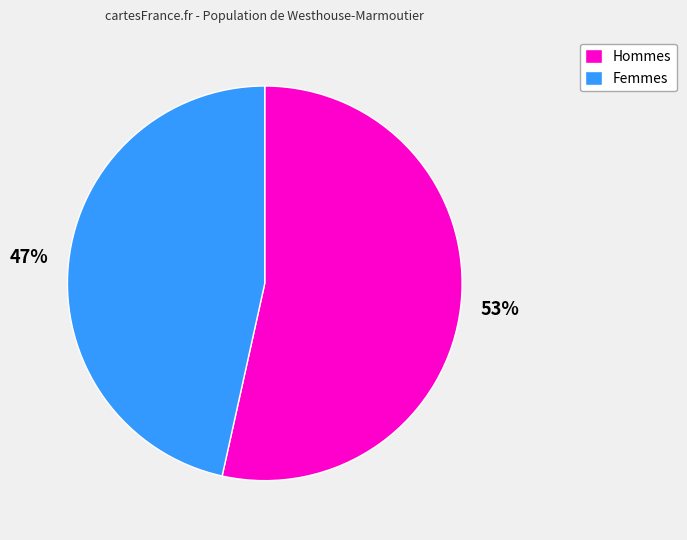

Does any single category account for the majority?

Yes